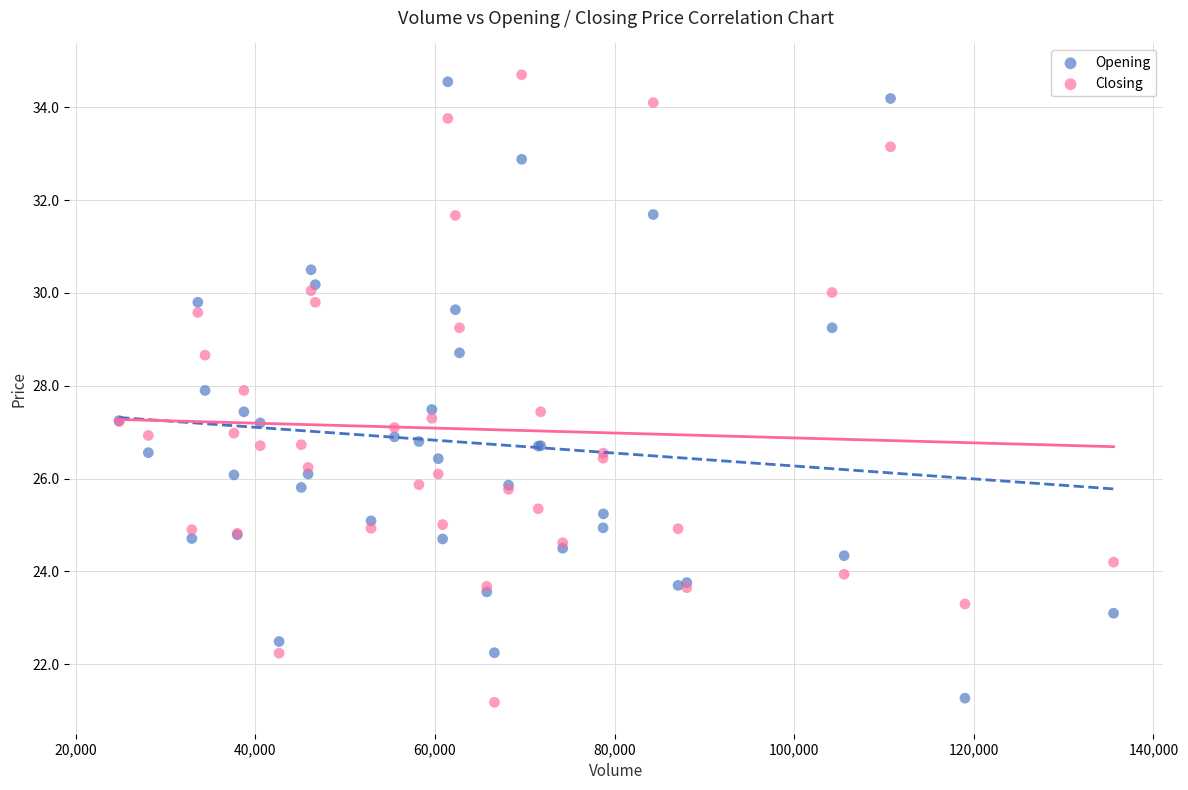

What is the X range (max minus min) for the scatter plot?

110745.0